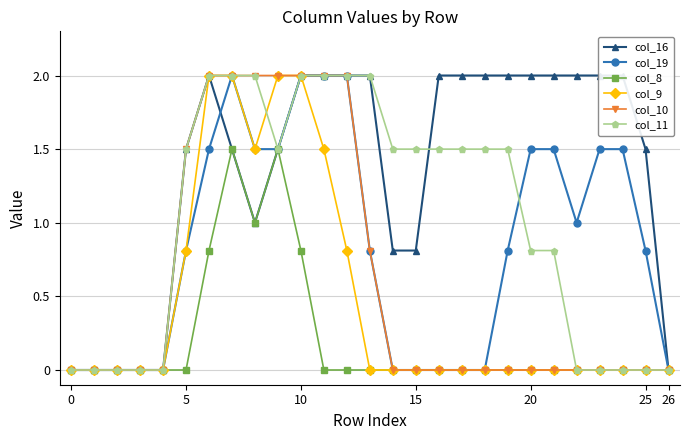

Is this an area chart (filled region under the line)?

No